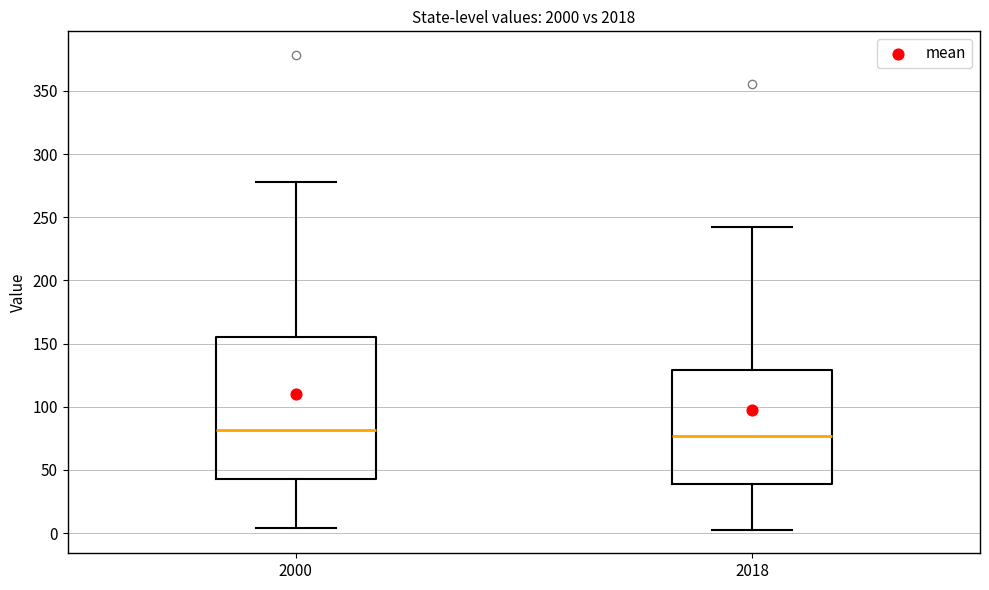

Where is the lower edge of the box at x = 2018 on the y-axis? The values are not printed on the chart, so give them approximately, as read against the axis.

40